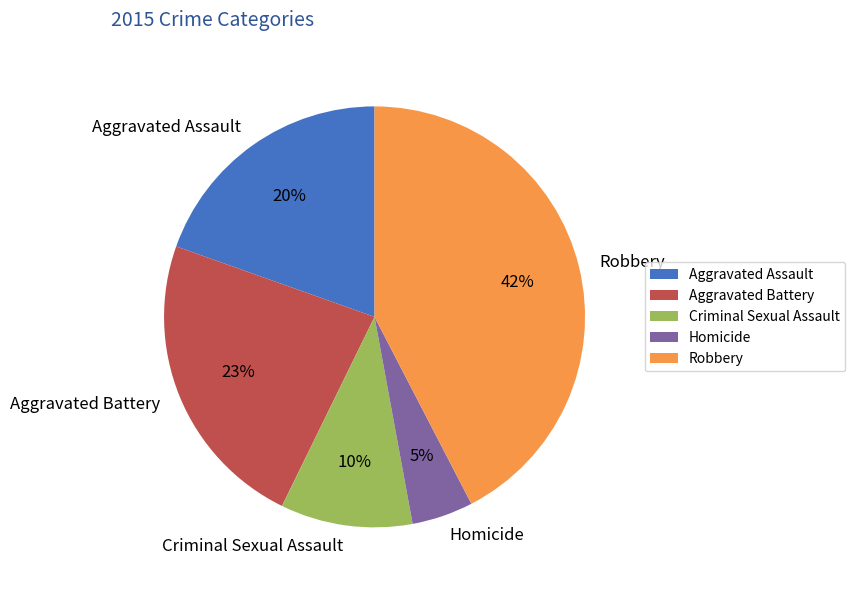

Combined, do Criminal Sexual Assault and Robbery account for over 50%?

Yes